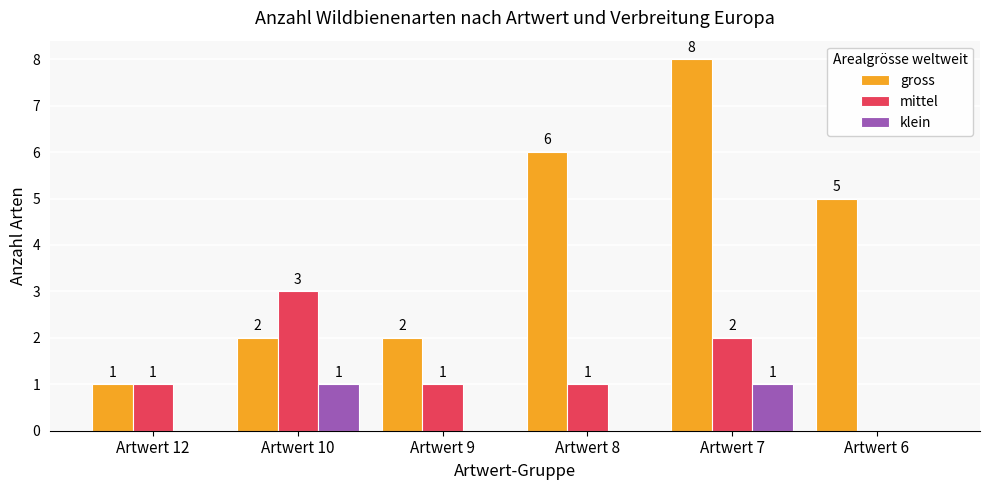

What is the average value of the gross series?

4